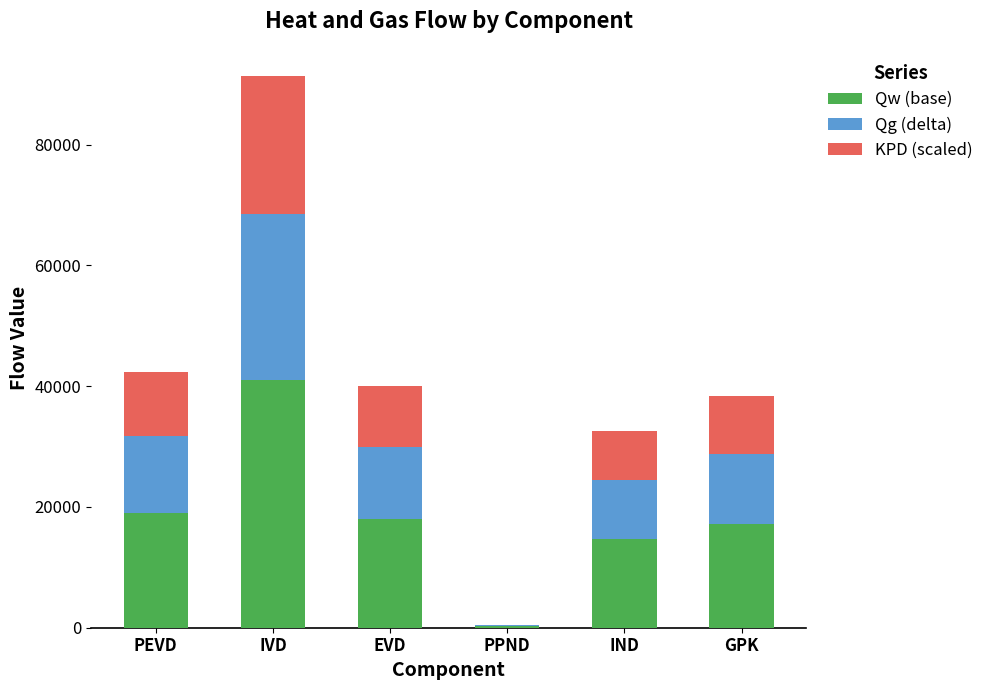

What is the sum of the Qw (base) values at IVD and EVD?

59079.3